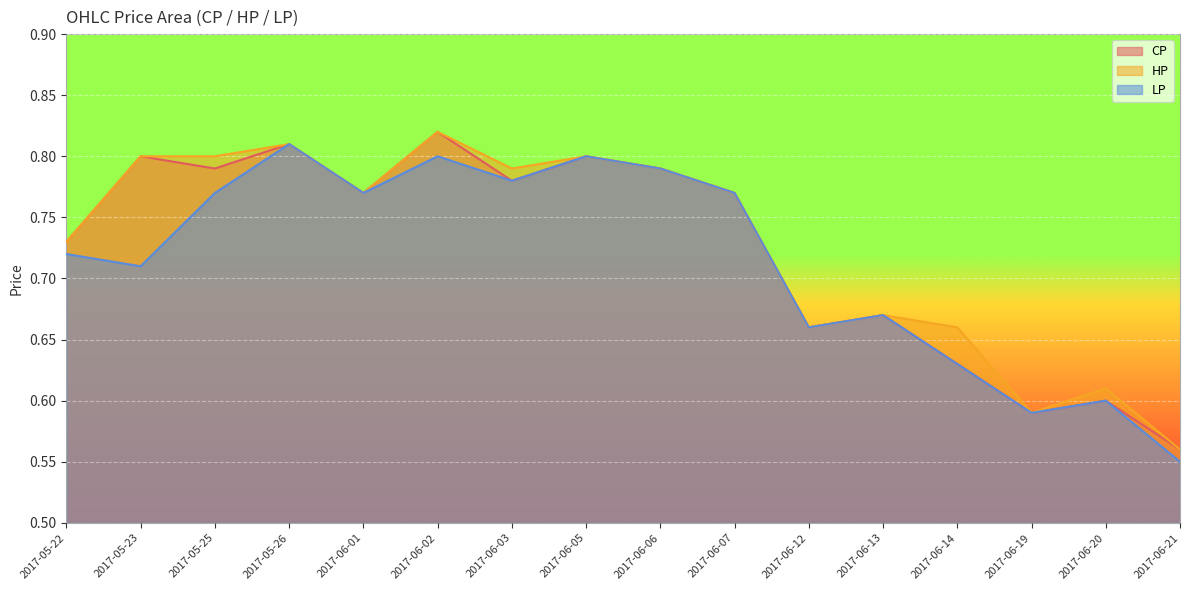

Is the value of CP at 2017-06-06 greater than the value of HP at 2017-05-22?

Yes